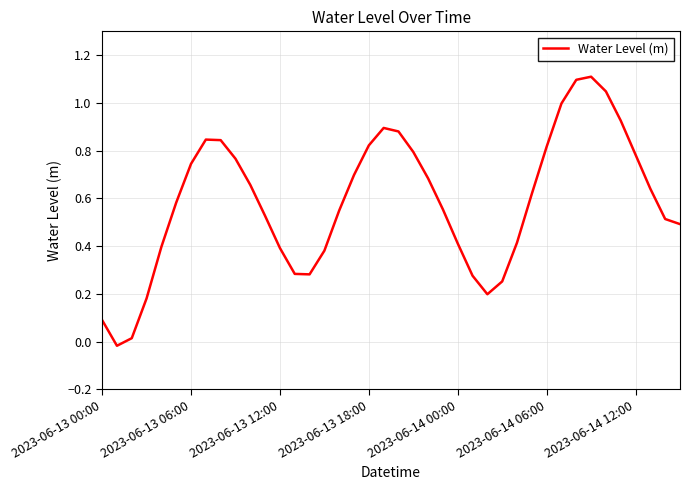

How many positive values are there?

39